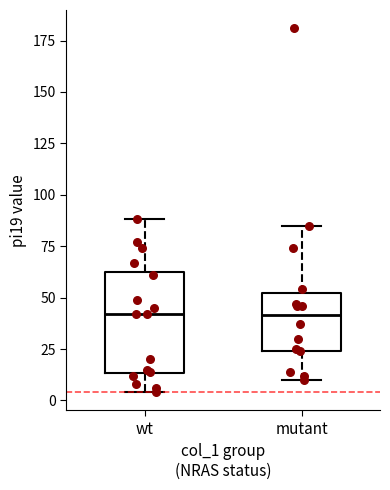

Where is the lower edge of the box for mutant on the y-axis? The values are not printed on the chart, so give them approximately, as read against the axis.

25